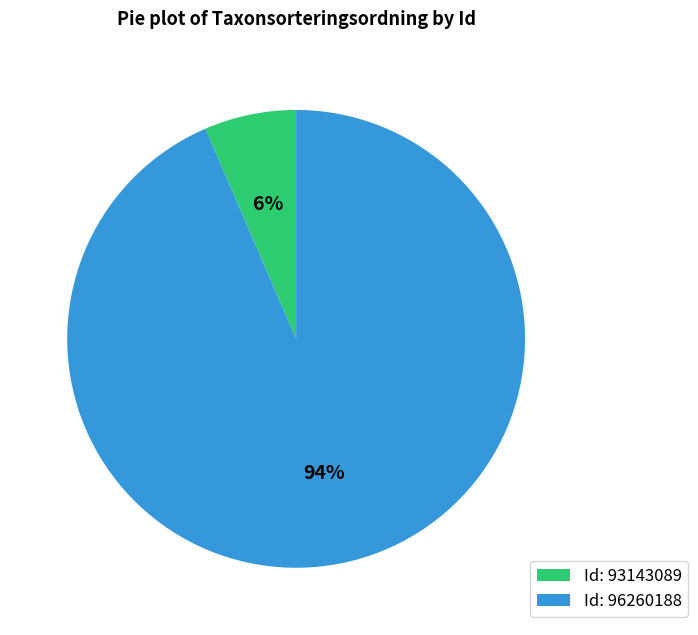

What is the largest slice in the pie chart?

Id: 96260188